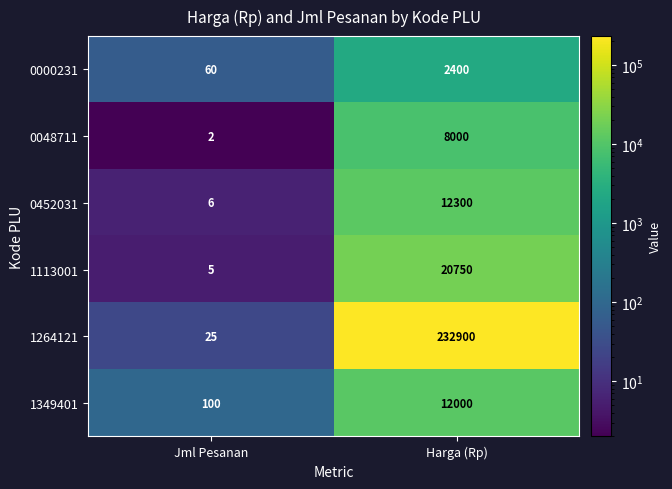

List the series in order of their peak value, lowest first.

0000231, 0048711, 1349401, 0452031, 1113001, 1264121